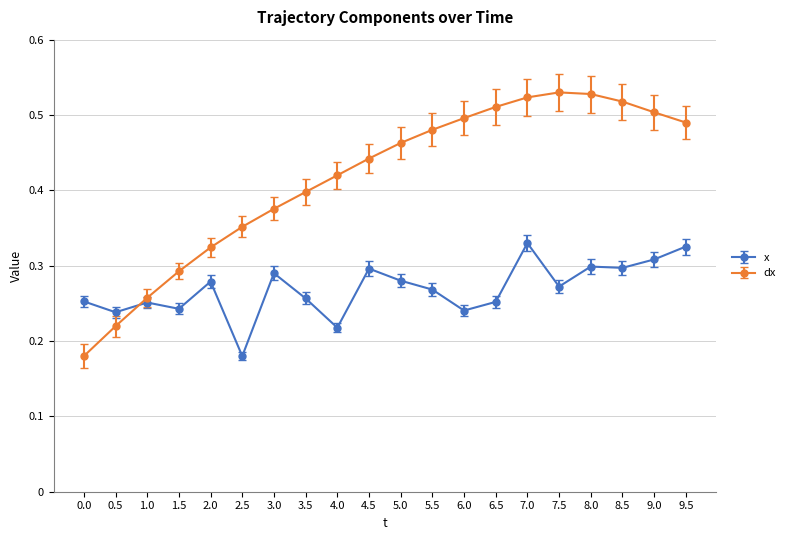

The dx series shows 0.1 at 1.0. True or false?

False